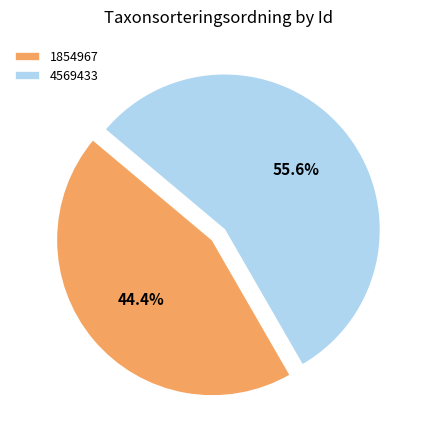

What is the ratio of the value at 1854967 to the value at 4569433?

0.8